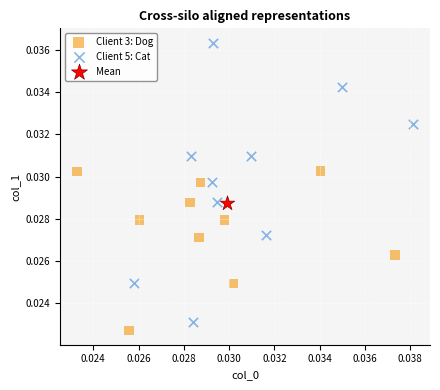

What are all the series names shown in the legend?

Client 3: Dog, Client 5: Cat, Mean